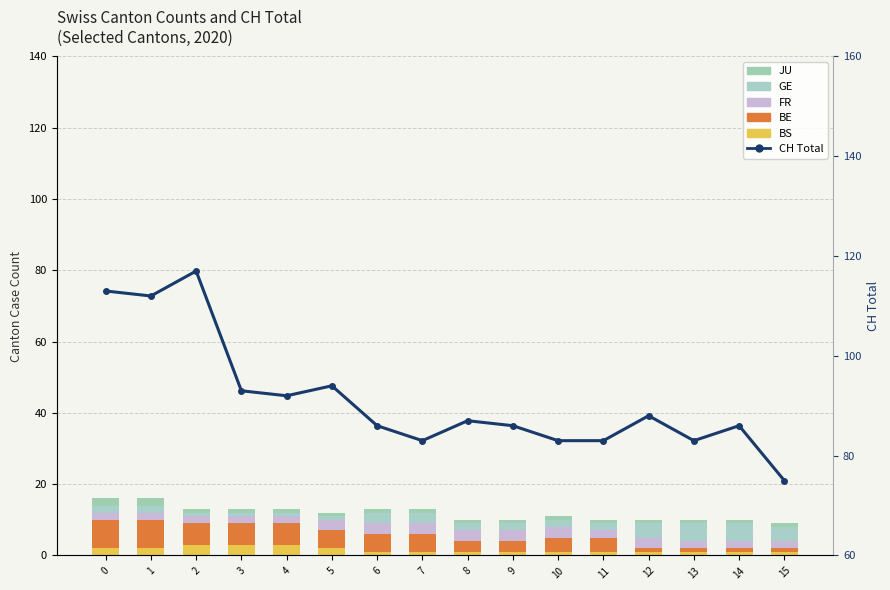

What is the approximate value of BS at 6?

1